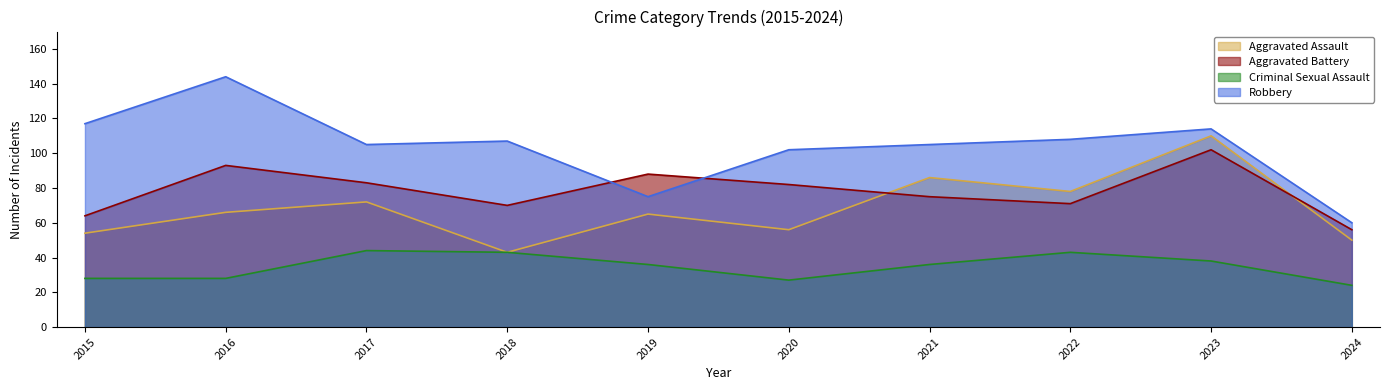

How many values in the Robbery series exceed 107?

4